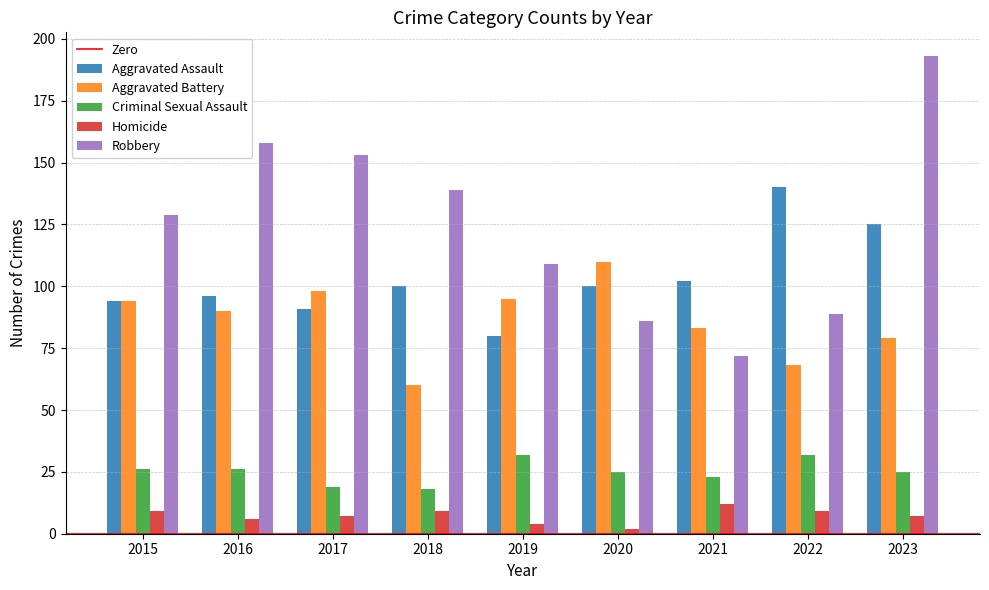

Which series has the largest total across all categories?

Robbery